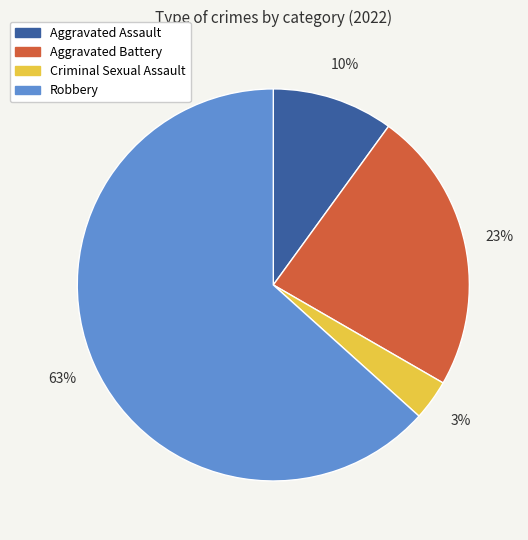

Approximately how many times larger is the value at Robbery compared to Aggravated Battery?

2.7